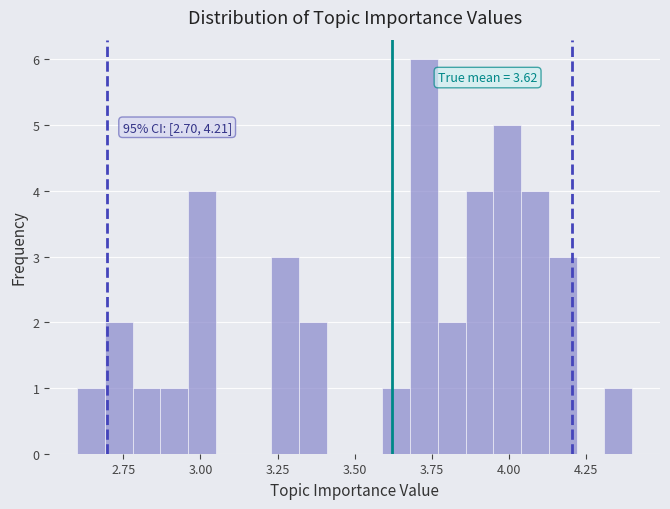

Read against the x-axis, roughly where is the centre of the tallest bar?

3.75